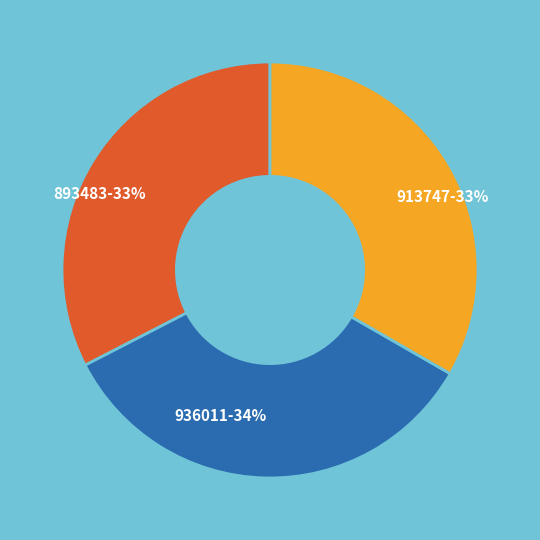

Is the sum of 913747 and 936011 greater than half?

Yes